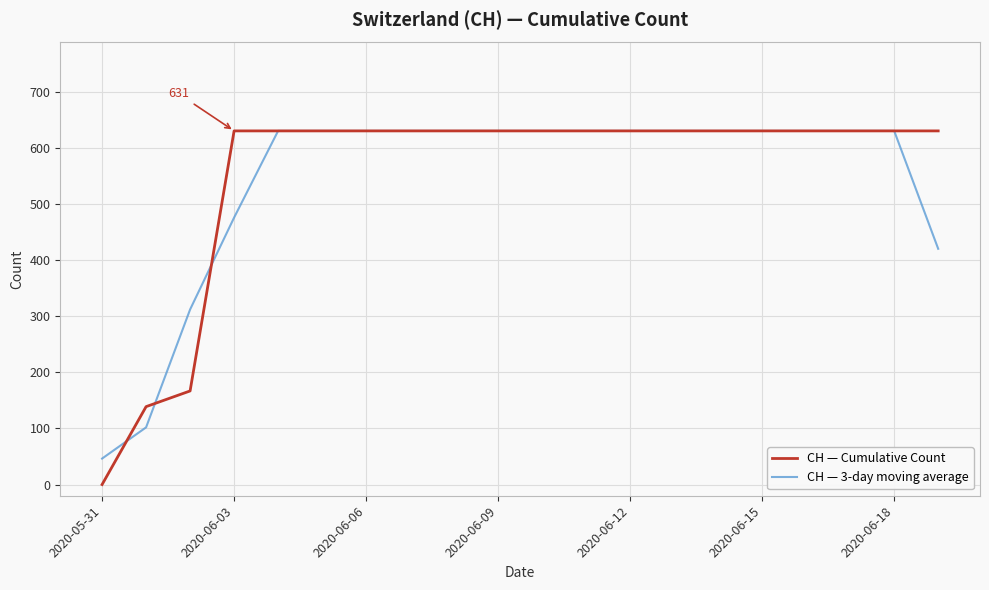

How many series are shown in this chart?

2